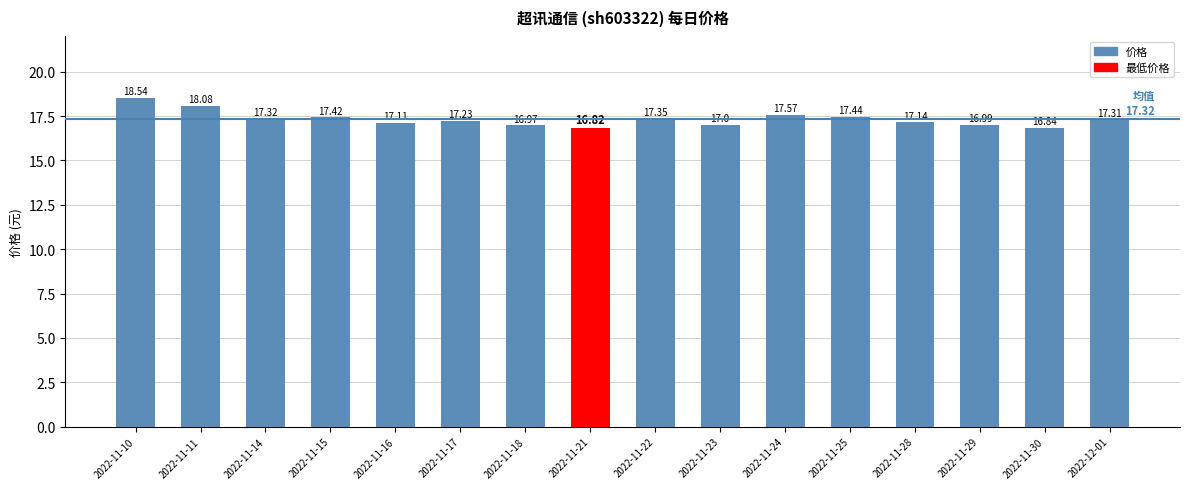

The value at 2022-11-10 is 18.5. True or false?

True